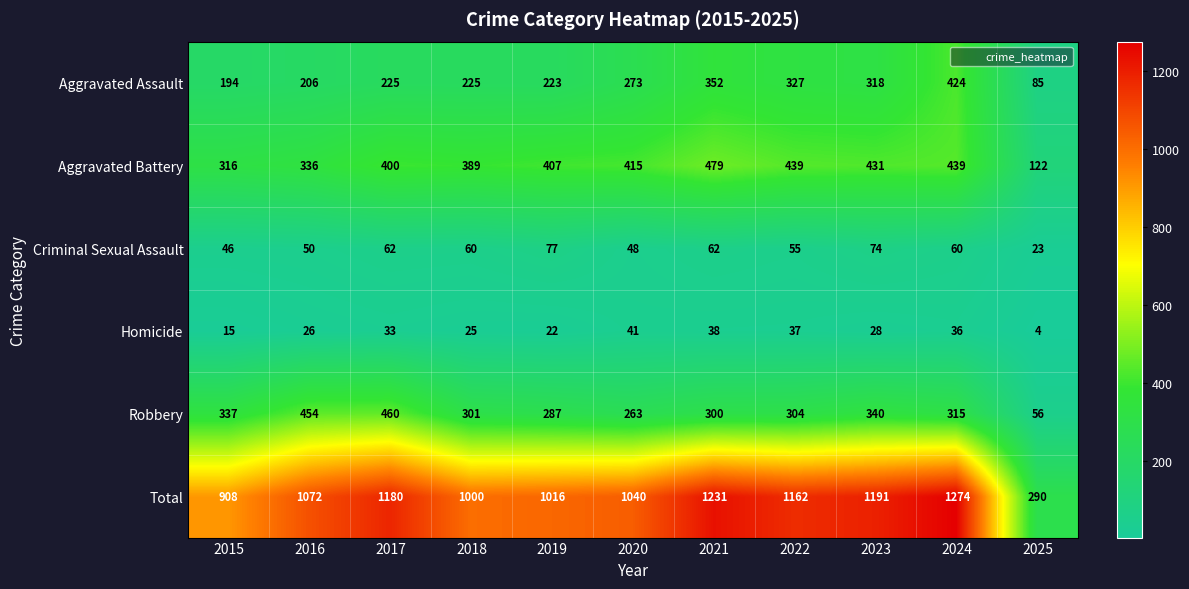

What is the difference between the Total values at 2015 and 2022?

254